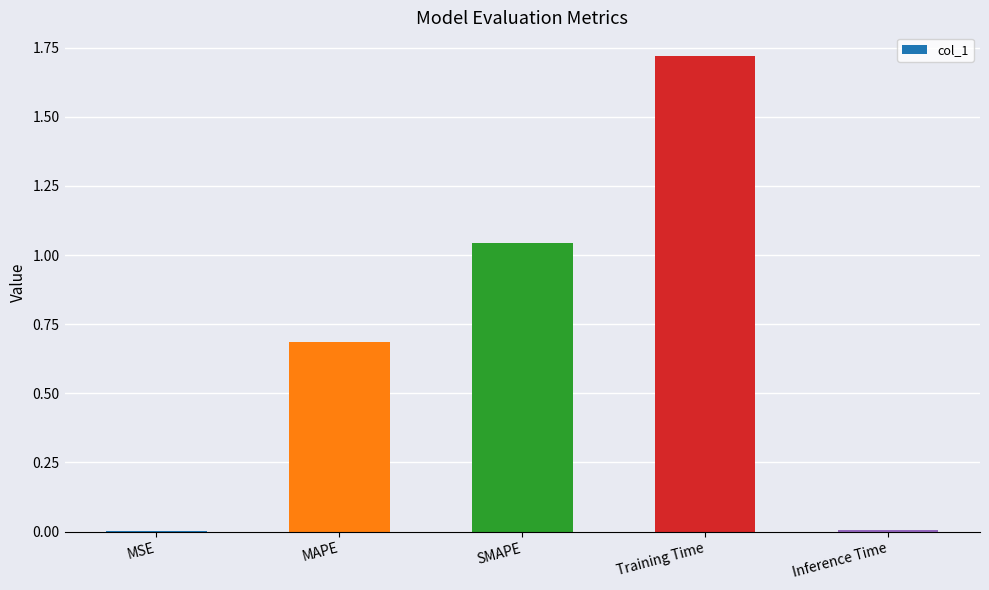

What is the change in value from MSE to Training Time?

+1.7